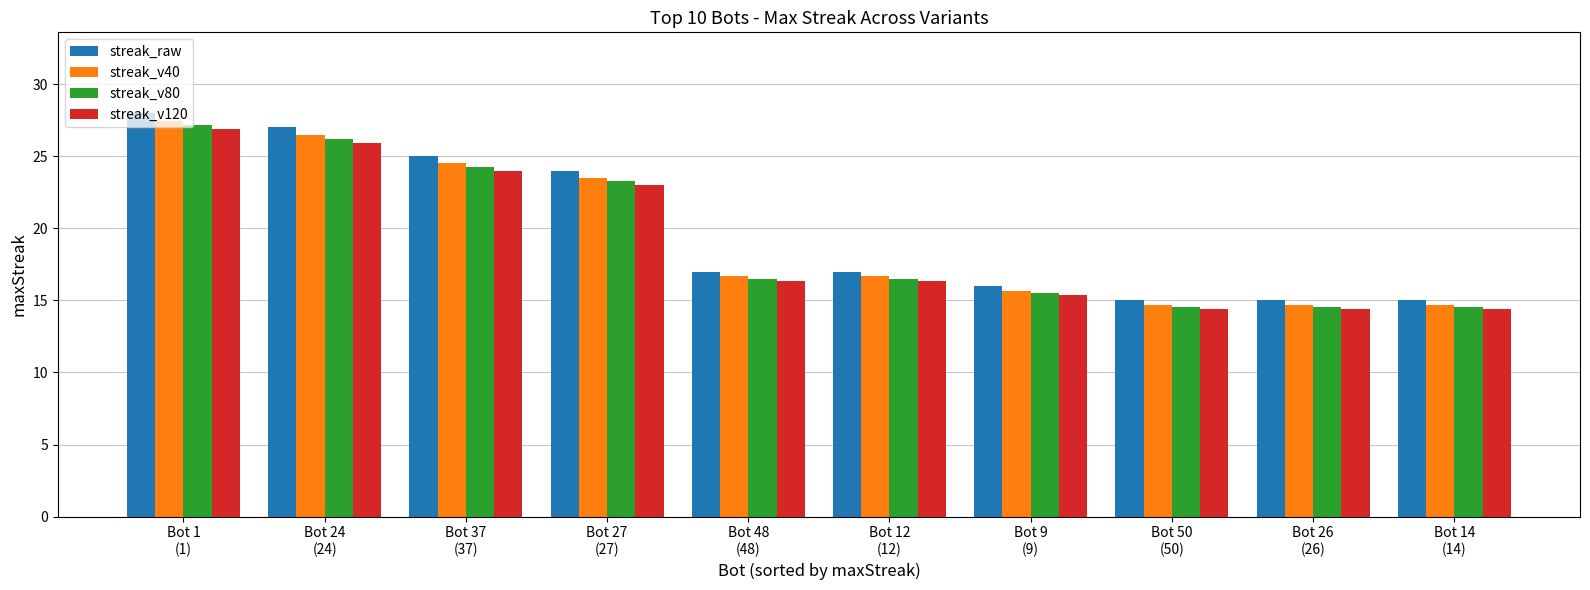

Which series has the largest total across all categories?

streak_raw